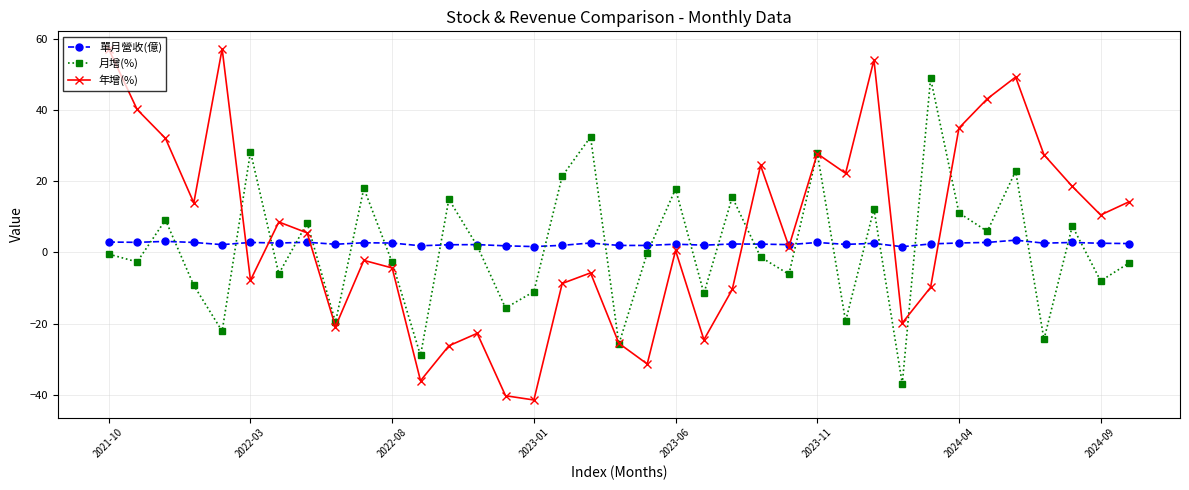

What is the maximum value shown in the chart?

57.1